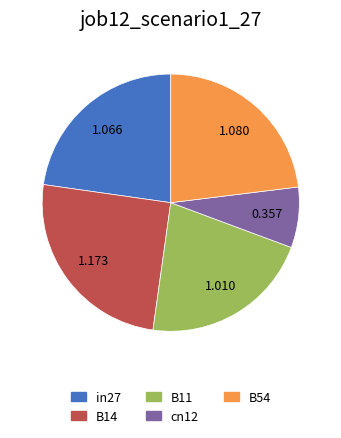

Is it true that B54 is 23% of the pie?

True